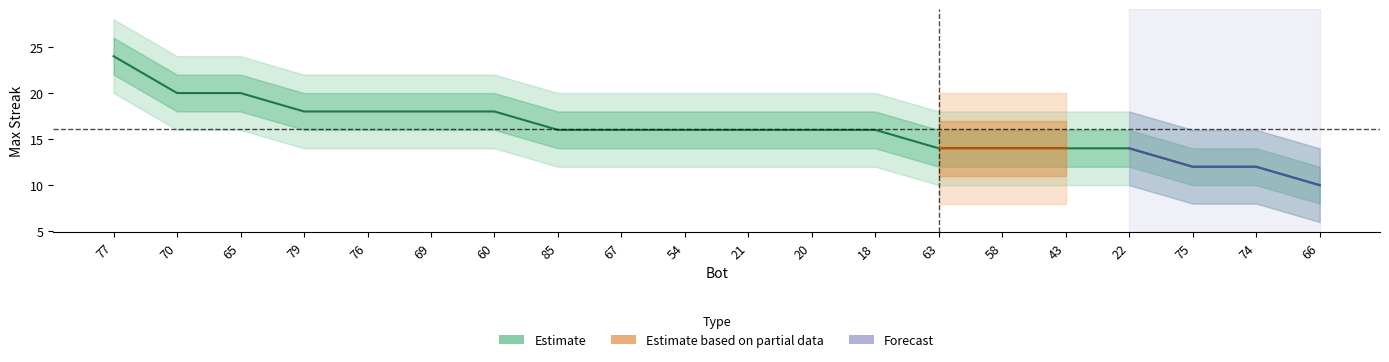

Reading left to right, what are all the values shown in this chart?

maxStreak_center: 77=24	70=20	65=20	79=18	76=18	69=18	60=18	85=16	67=16	54=16	21=16	20=16	18=16	63=14	58=14	43=14	22=14	75=12	74=12	66=10
maxStreak_upper1: 77=26	70=22	65=22	79=20	76=20	69=20	60=20	85=18	67=18	54=18	21=18	20=18	18=18	63=16	58=16	43=16	22=16	75=14	74=14	66=12
maxStreak_lower1: 77=22	70=18	65=18	79=16	76=16	69=16	60=16	85=14	67=14	54=14	21=14	20=14	18=14	63=12	58=12	43=12	22=12	75=10	74=10	66=8
maxStreak_upper2: 77=28	70=24	65=24	79=22	76=22	69=22	60=22	85=20	67=20	54=20	21=20	20=20	18=20	63=18	58=18	43=18	22=18	75=16	74=16	66=14
maxStreak_lower2: 77=20	70=16	65=16	79=14	76=14	69=14	60=14	85=12	67=12	54=12	21=12	20=12	18=12	63=10	58=10	43=10	22=10	75=8	74=8	66=6